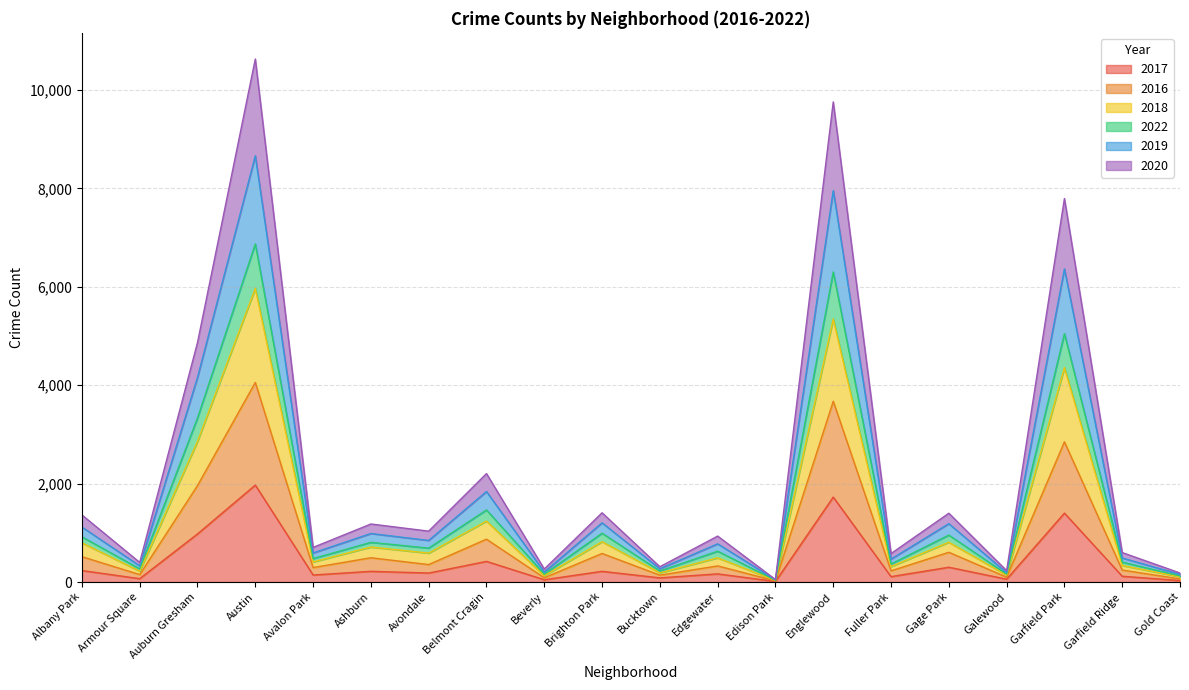

Between Ashburn and Belmont Cragin, which series saw the biggest shift?

2019